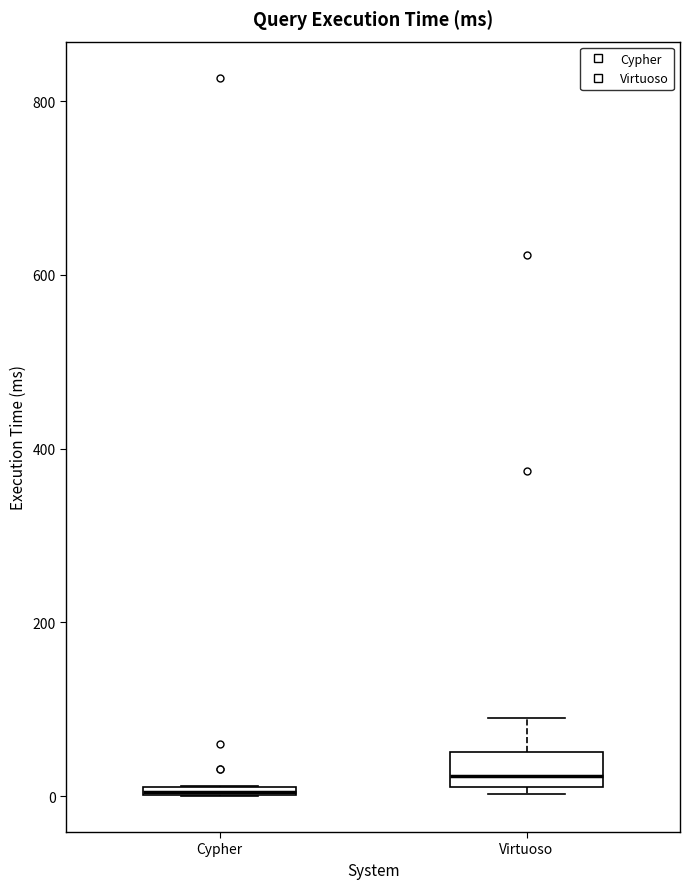

Where is the upper edge of the box for Cypher on the y-axis? The values are not printed on the chart, so give them approximately, as read against the axis.

20